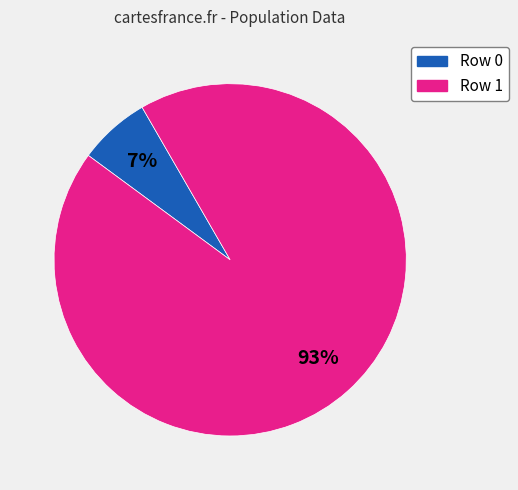

To the nearest percent, what is the average slice percentage?

50%